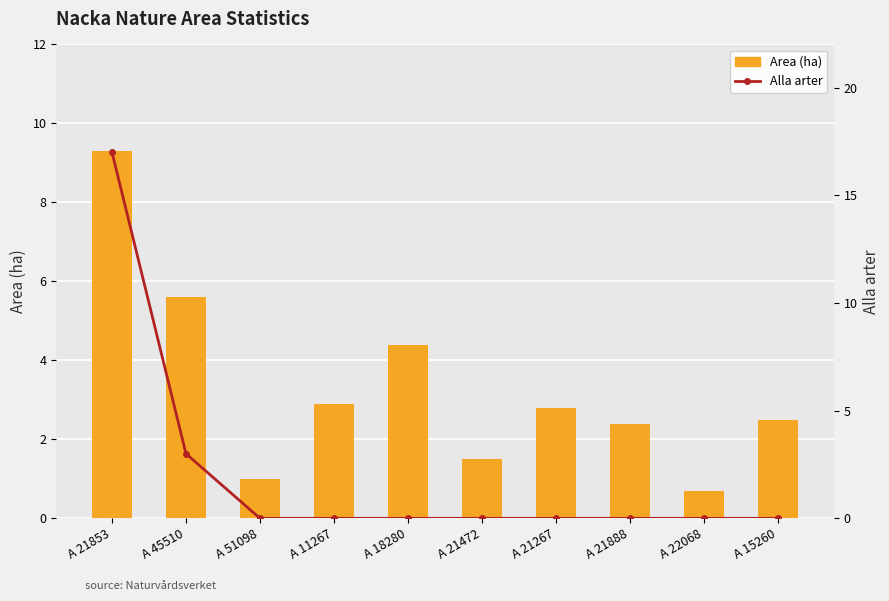

What are all the series names shown in the legend?

Area (ha), Alla arter